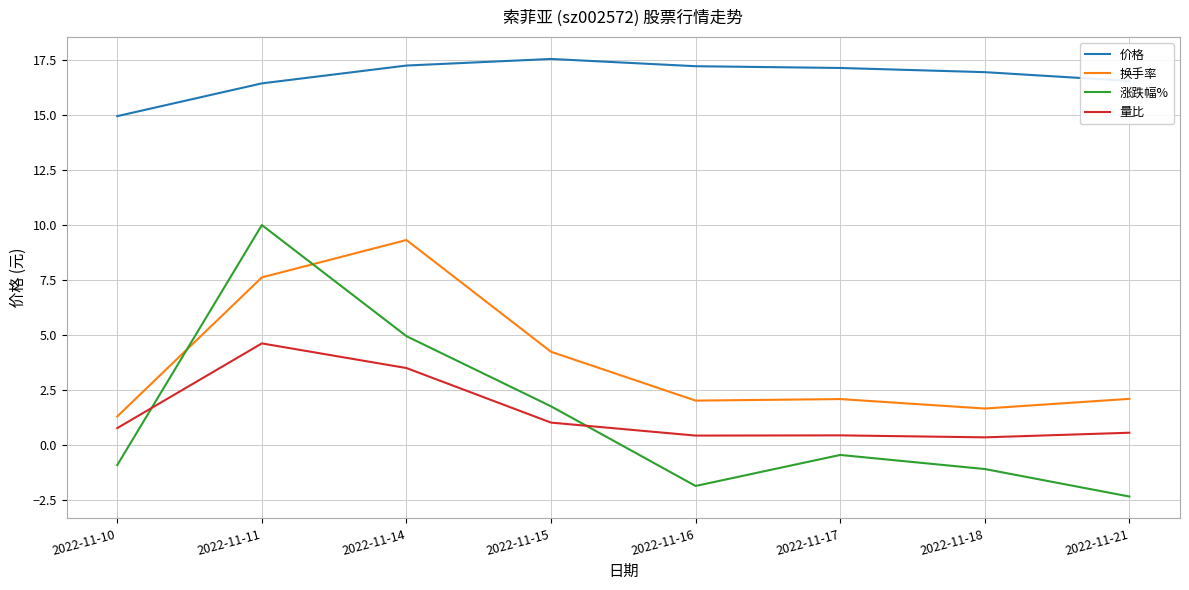

What is the difference between the second highest and minimum values in the 换手率 series?

6.3